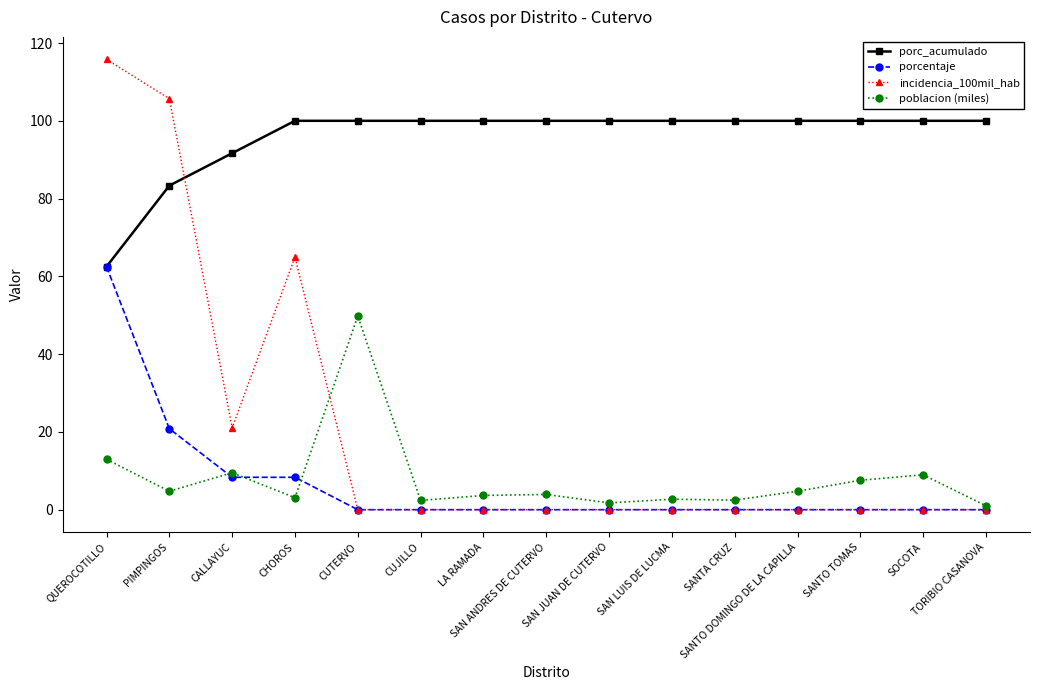

Does the chart have visible grid lines?

No